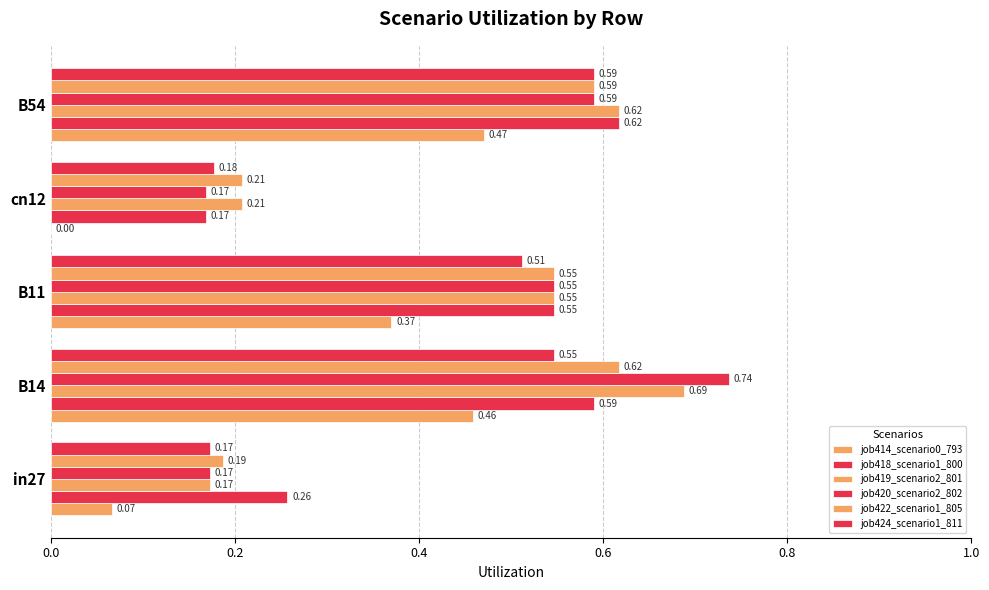

What is the value of the job424_scenario1_811 bar at the 5th from the left?

0.6